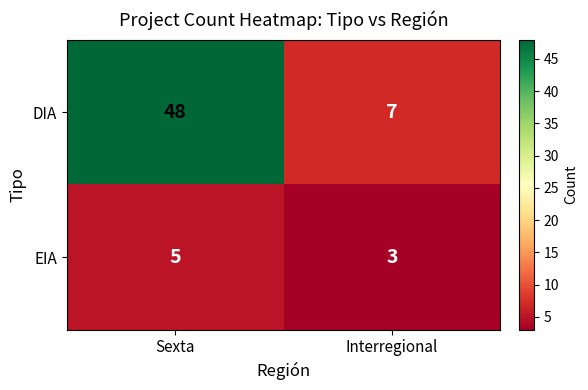

Reading left to right, what are all the values shown in this chart?

DIA: 48	7
EIA: 5	3